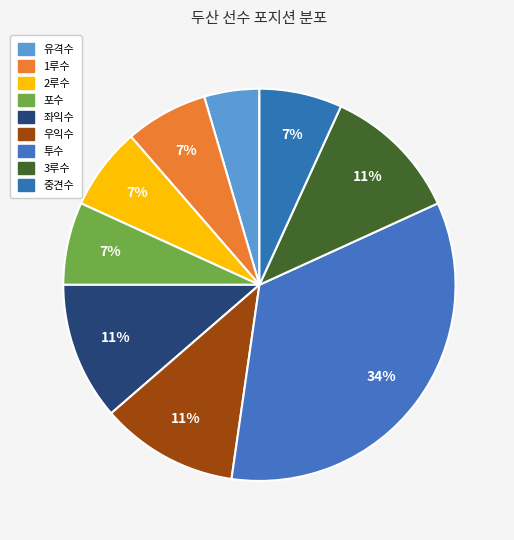

Which has a higher value, 3루수 or 우익수?

3루수